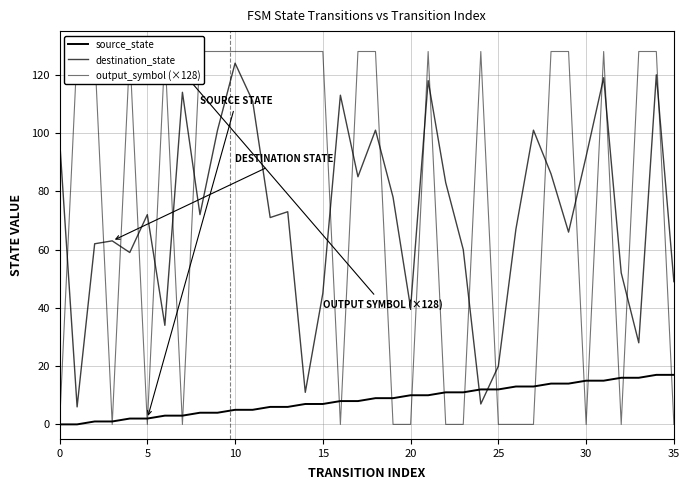

What is the total value across all series at 29?

208